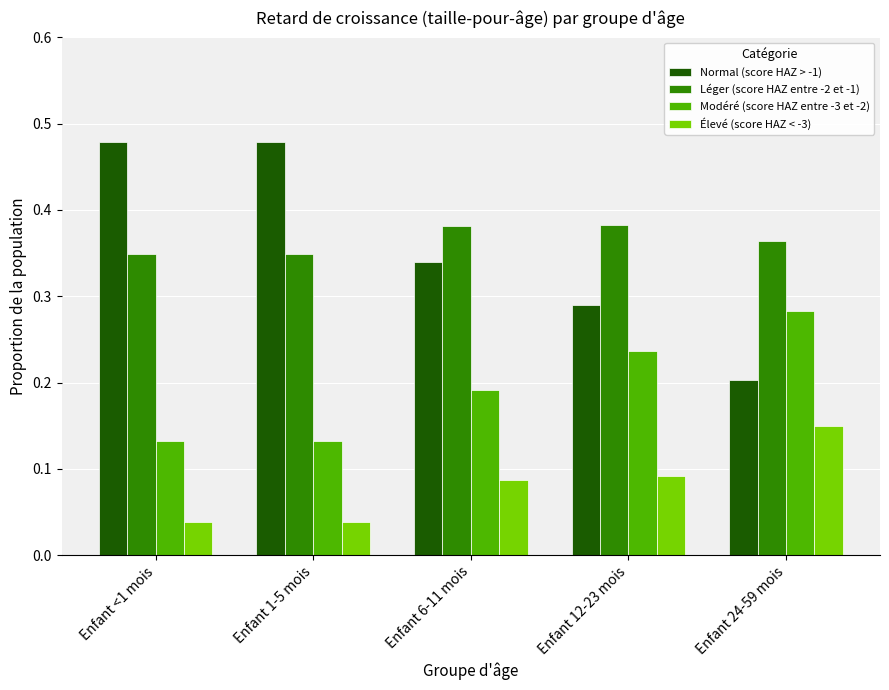

At which label does Normal (score HAZ > -1) reach its minimum?

Enfant 24-59 mois